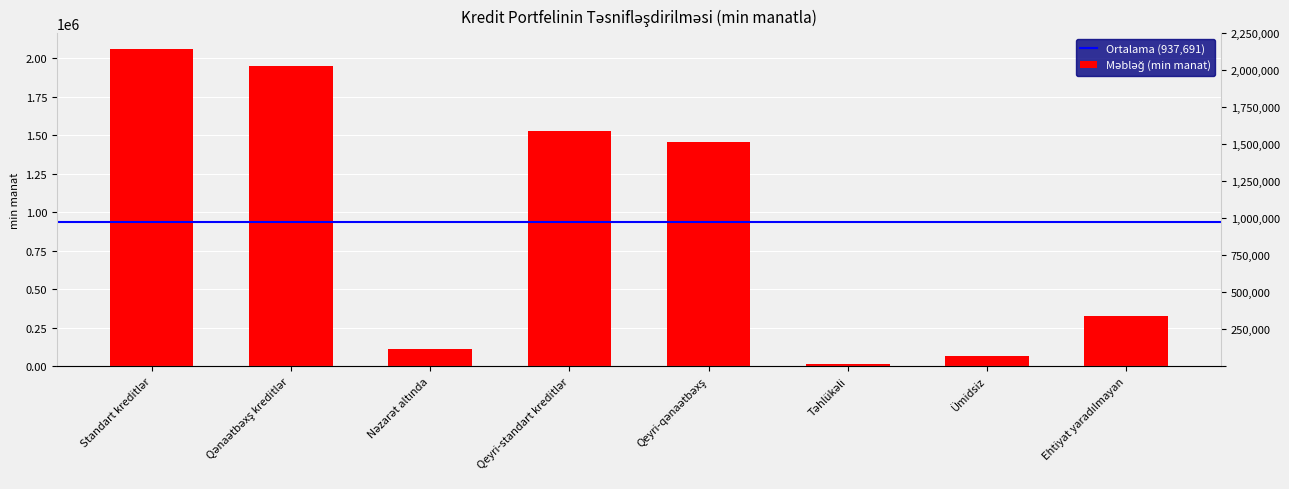

Which label corresponds to the largest value in the chart?

Standart kreditlər